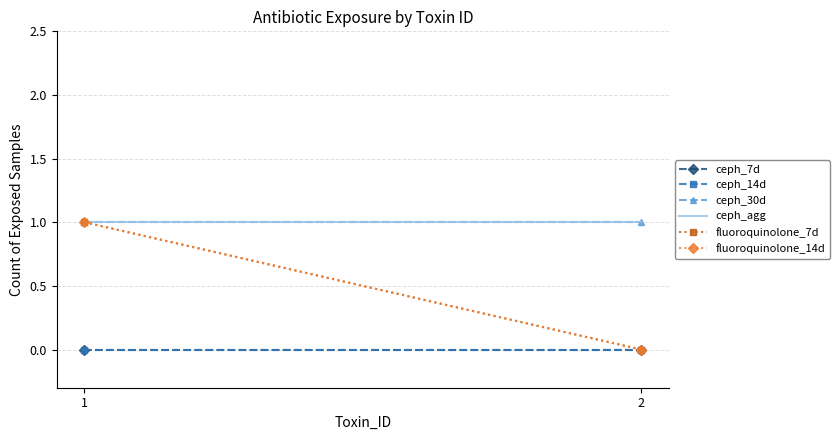

Between 1 and 2, which series saw the biggest shift?

fluoroquinolone_7d